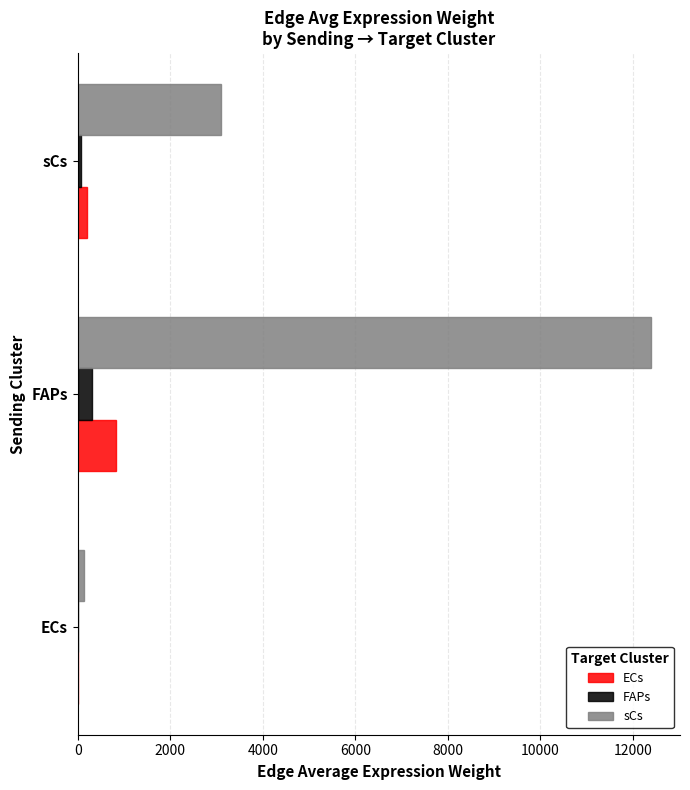

True or false: sCs has a value of 16785.6 at FAPs.

False